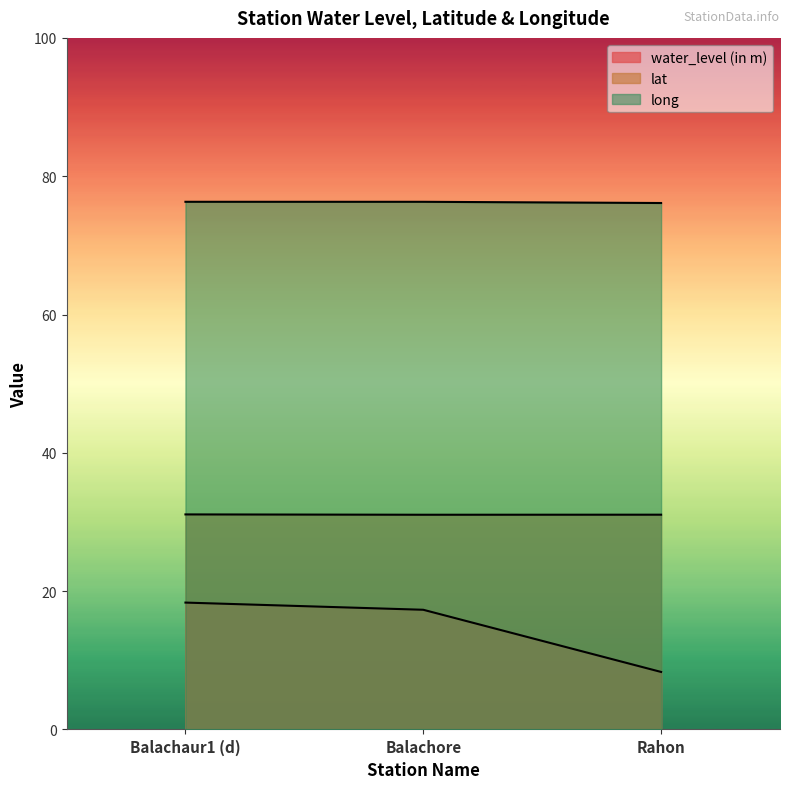

Where is lat nearest to the value 31?

Balachore